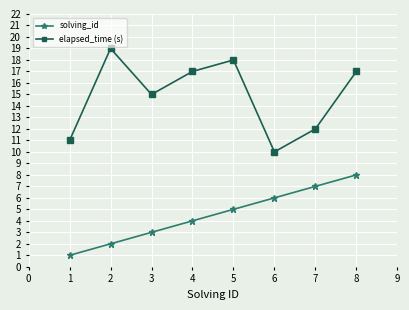

What is the approximate value of elapsed_time (s) at 4?

17